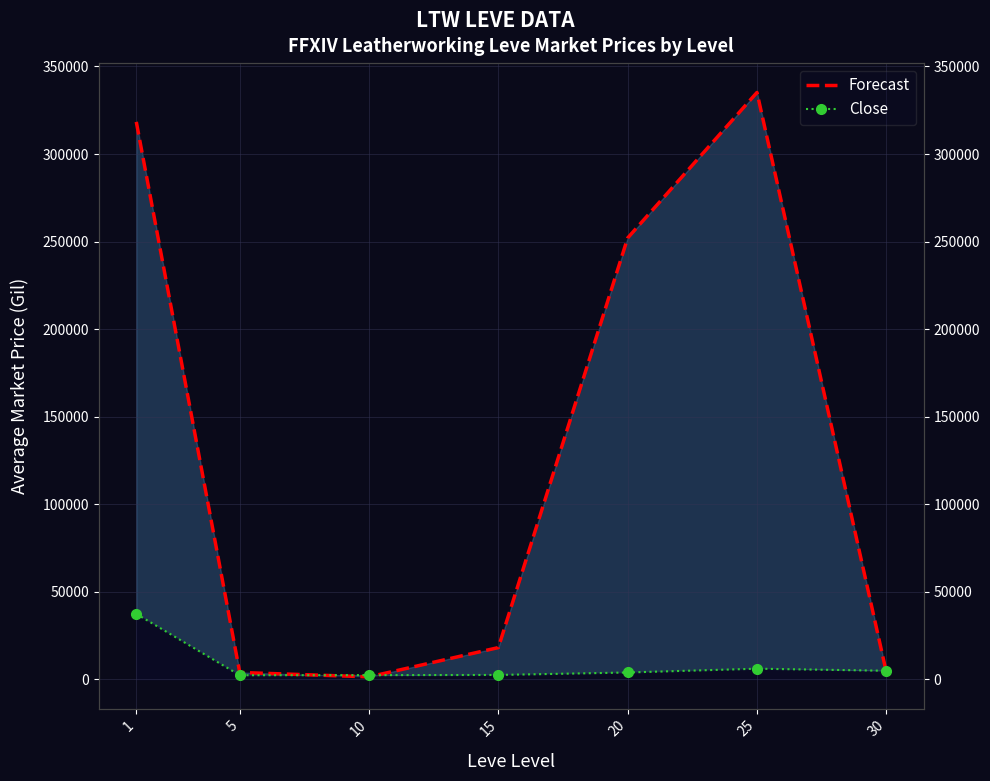

The Close series shows 13239.7 at 1. True or false?

False